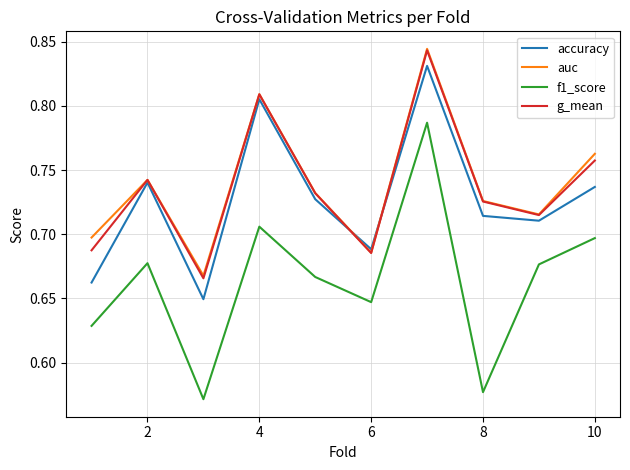

Which series has the widest spread of values?

f1_score